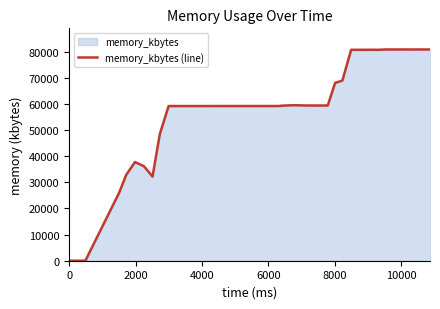

Reading left to right, what are all the values shown in this chart?

0	0	25840	32876	37752	36212	32196	48492	59180	59180	59180	59180	59180	59180	59188	59188	59188	59188	59188	59188	59188	59188	59356	59504	59388	59388	59388	59388	68032	68944	80704	80700	80716	80704	80832	80824	80832	80820	80832	80832